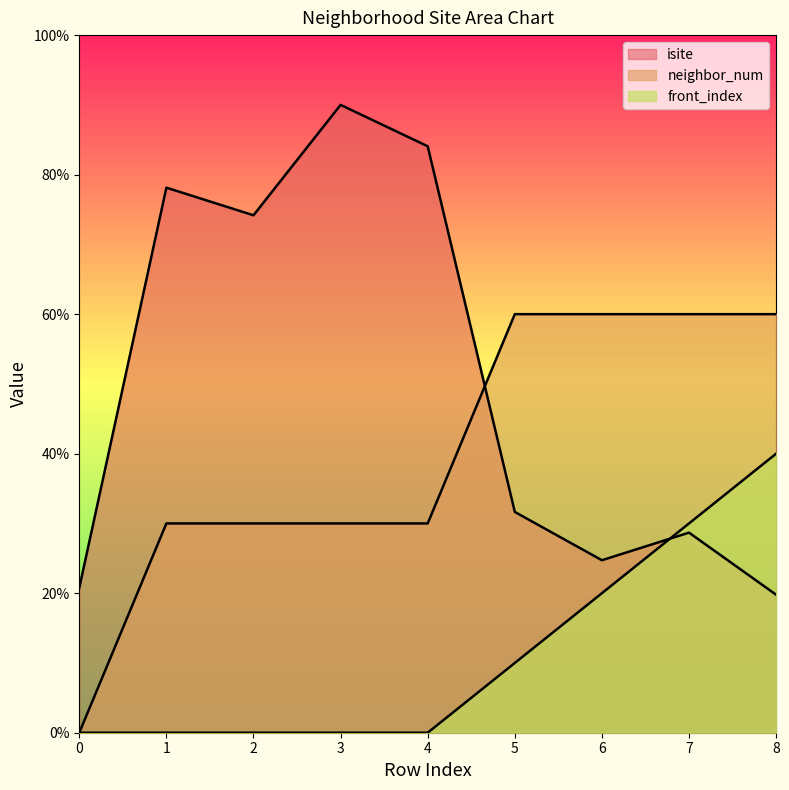

Reading left to right, extract all data points from this chart.

isite: 20.8	78.1	74.2	90.0	84.1	31.6	24.7	28.7	19.8
neighbor_num: 0.0	30.0	30.0	30.0	30.0	60.0	60.0	60.0	60.0
front_index: 0.0	0.0	0.0	0.0	0.0	10.0	20.0	30.0	40.0